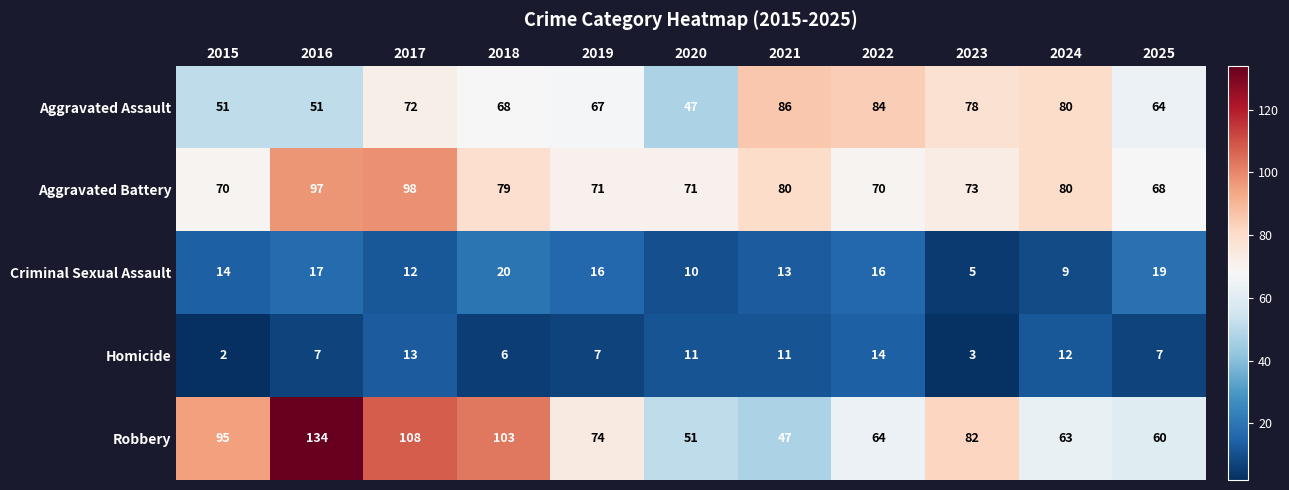

At which category is the sum across all series the highest?

2016